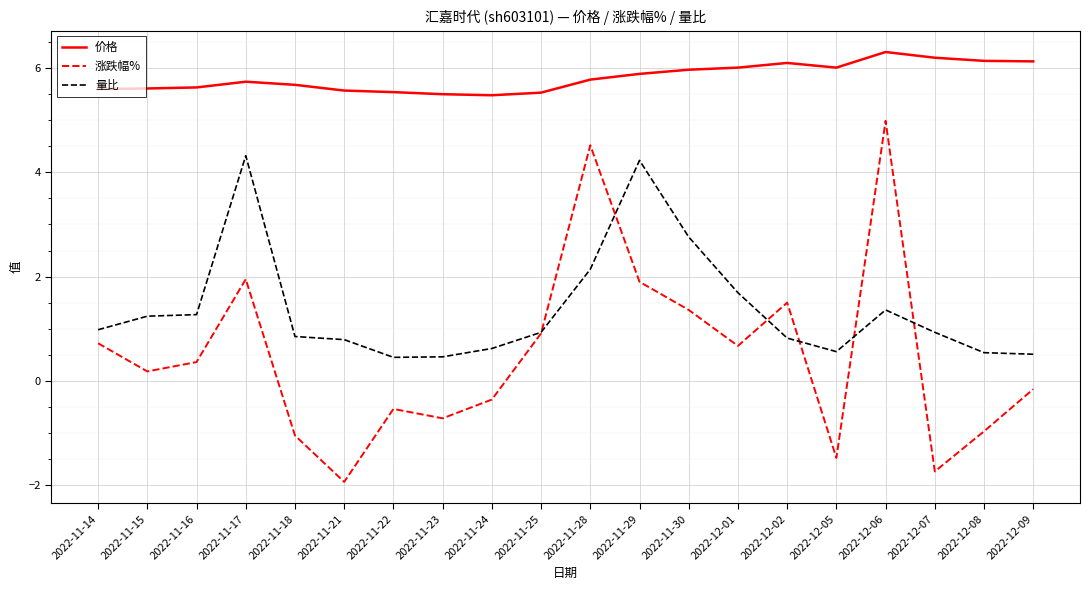

Which series has the largest range (max minus min)?

涨跌幅%